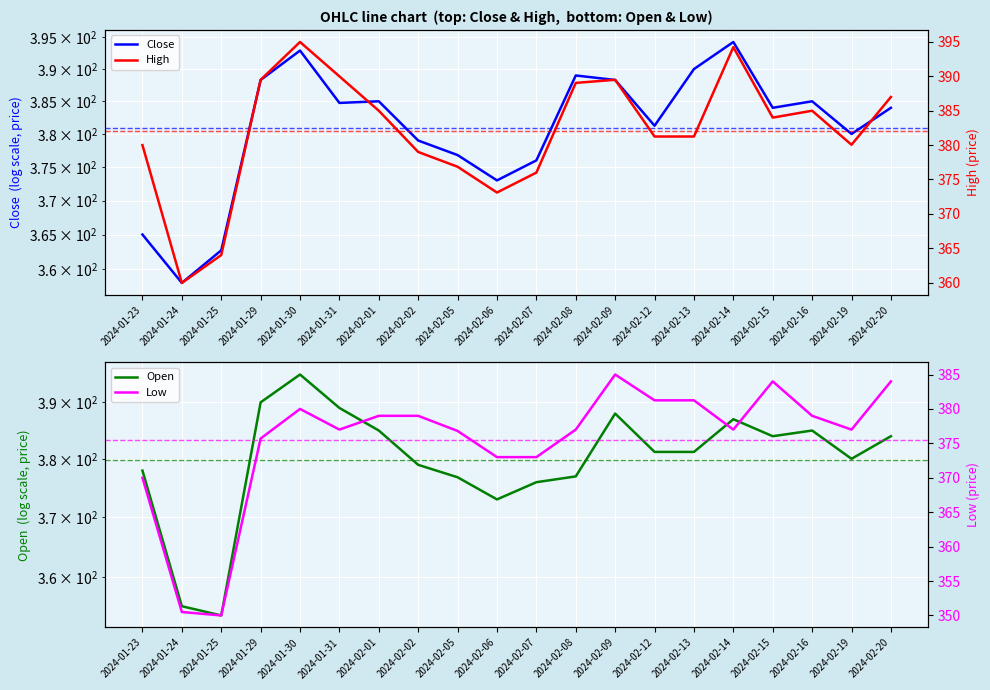

What is the total value across all series at 2024-02-15?

1536.0